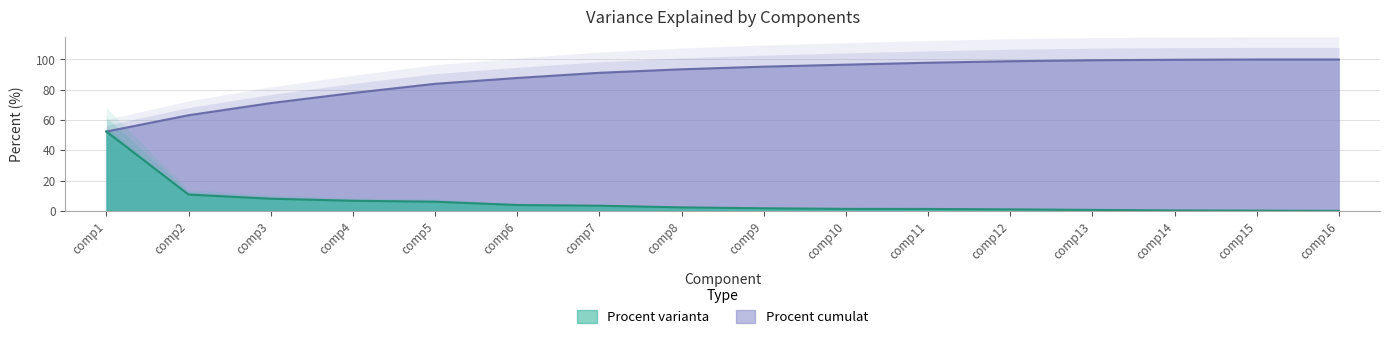

Is the value of Procent varianta at comp15 greater than the value of Procent cumulat at comp14?

No